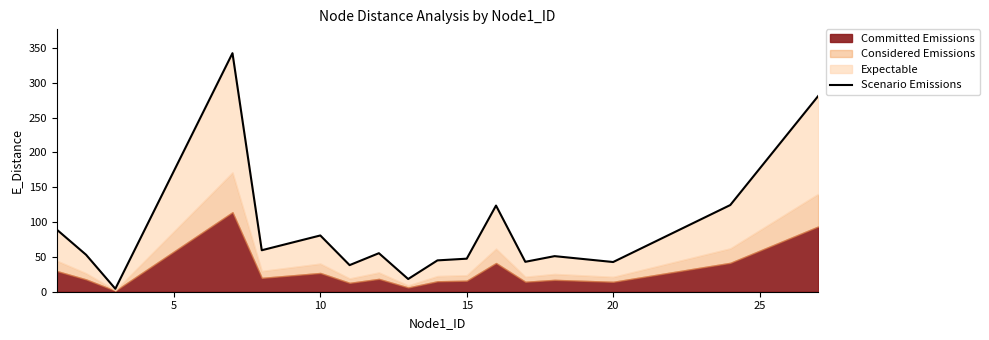

Does the chart have visible grid lines?

No